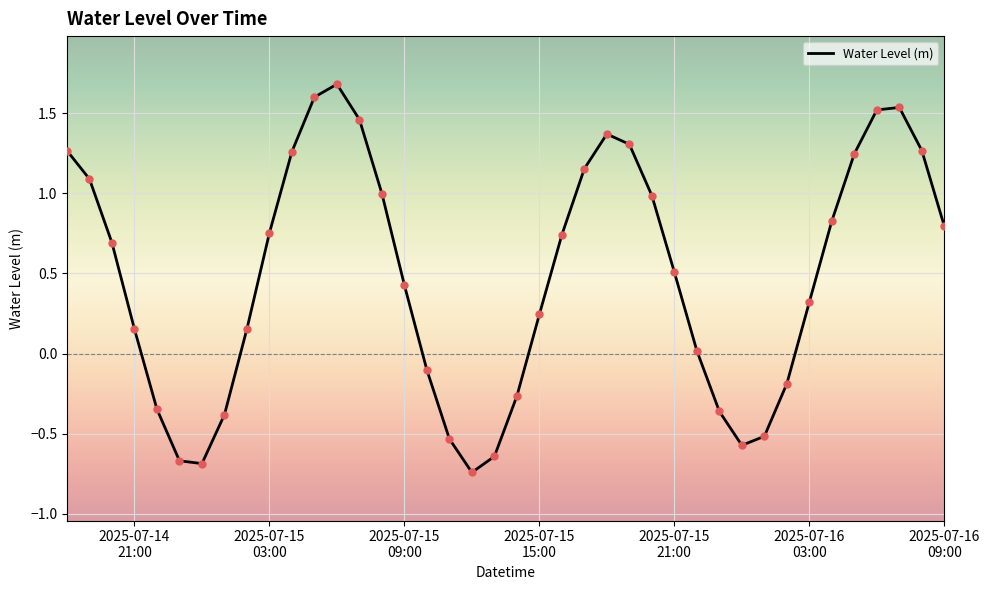

What is the difference between the maximum and minimum values?

2.4